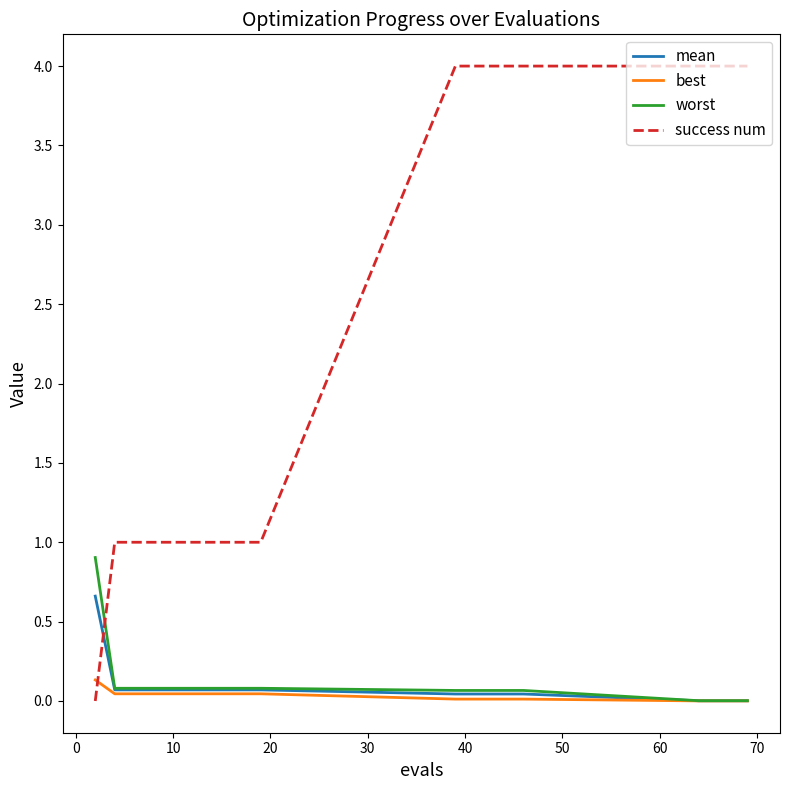

Which series has the largest total across all categories?

success num